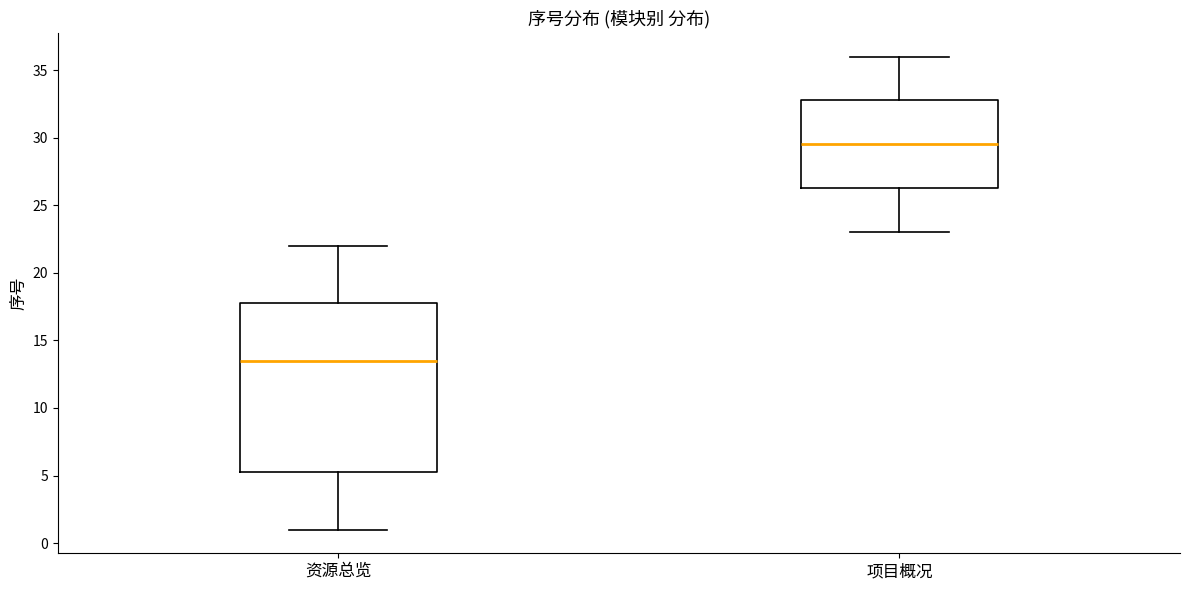

Comparing the boxes themselves (not the whiskers), which one is the tallest?

资源总览